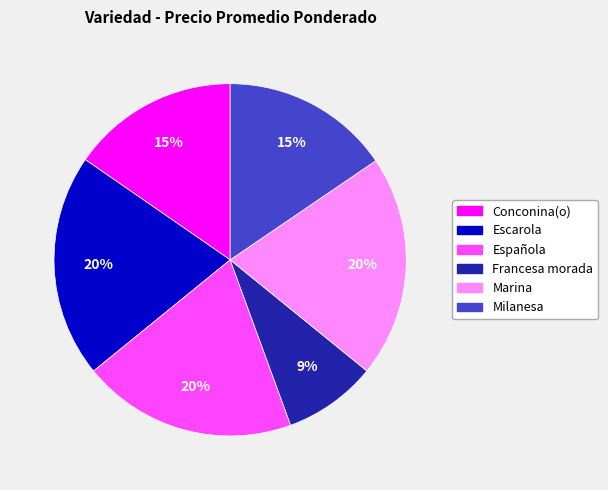

To the nearest percent, what percentage of the pie is Marina?

20%